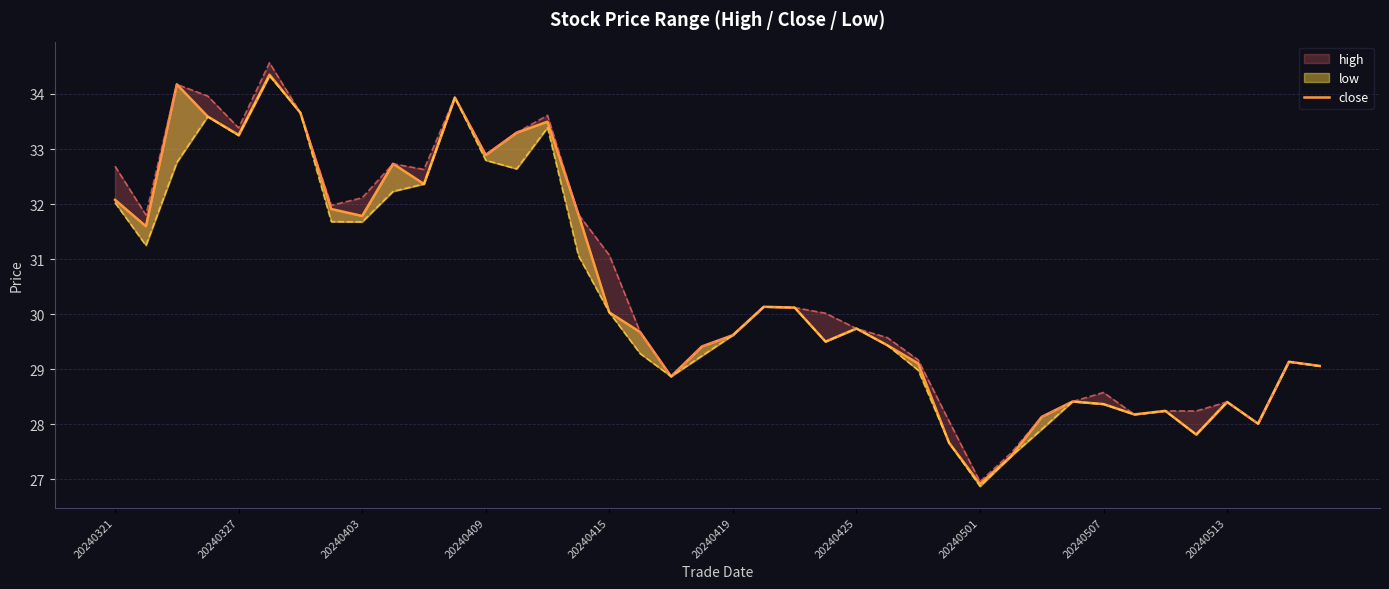

The value at 27 is 27.7. True or false?

True